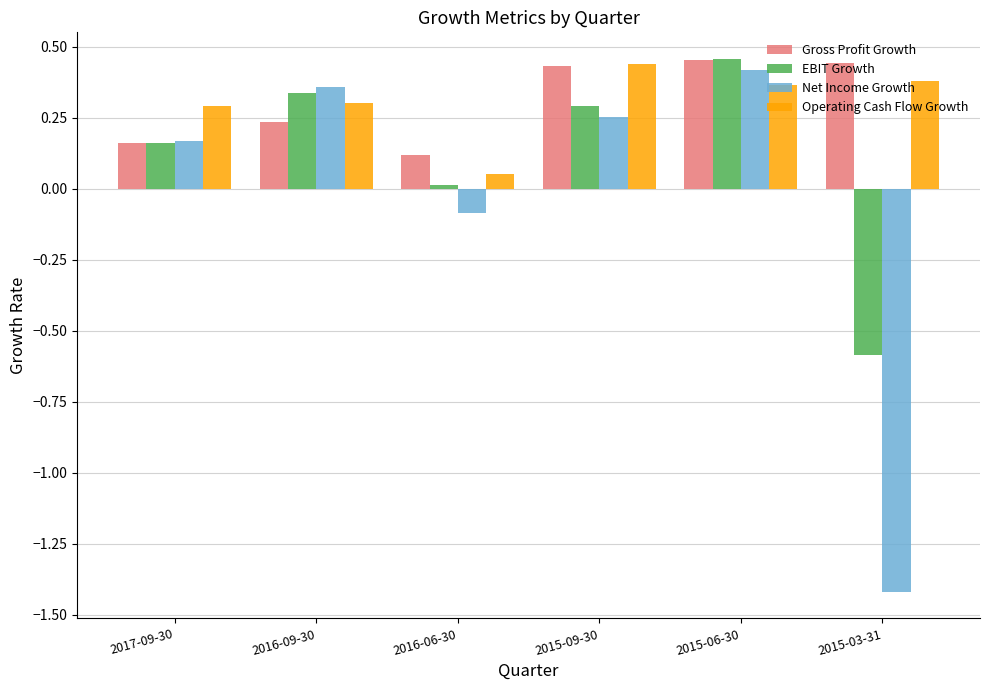

At which label is Operating Cash Flow Growth closest to 0?

2016-06-30